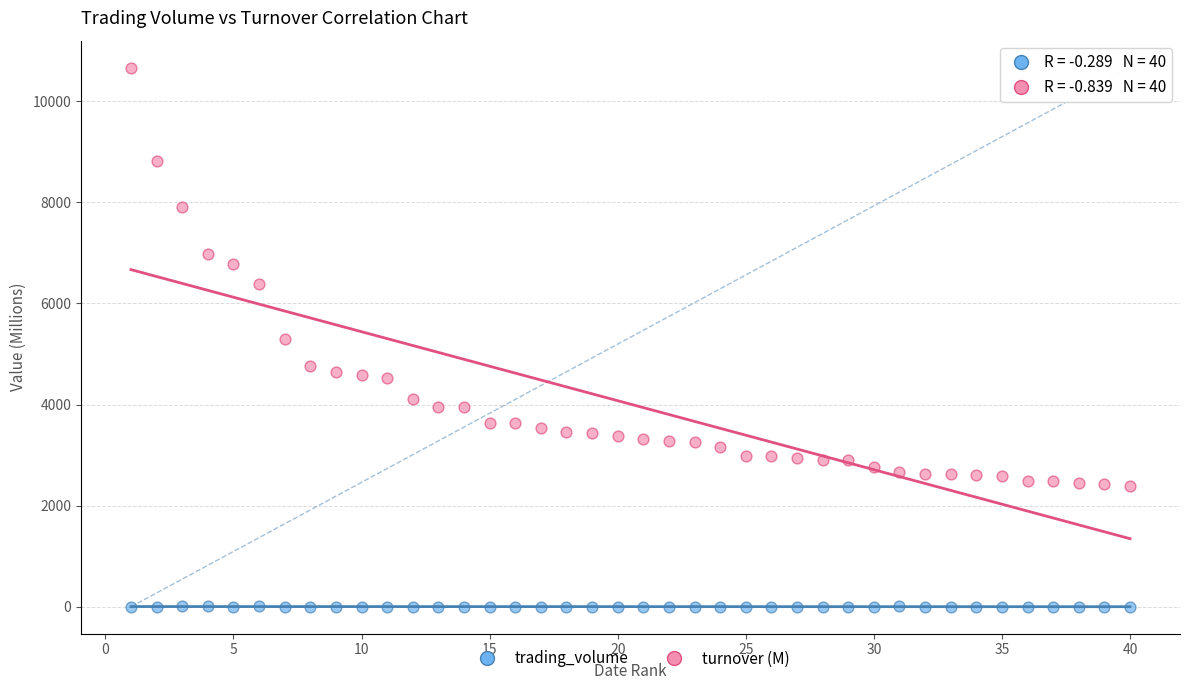

Which series has the widest spread of Y values?

turnover (M)